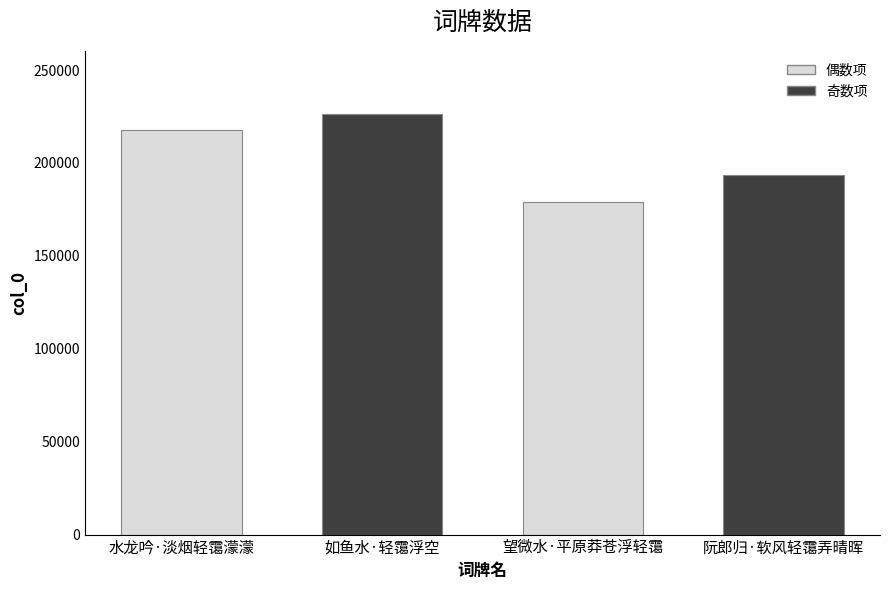

What is the greatest value displayed?

226394